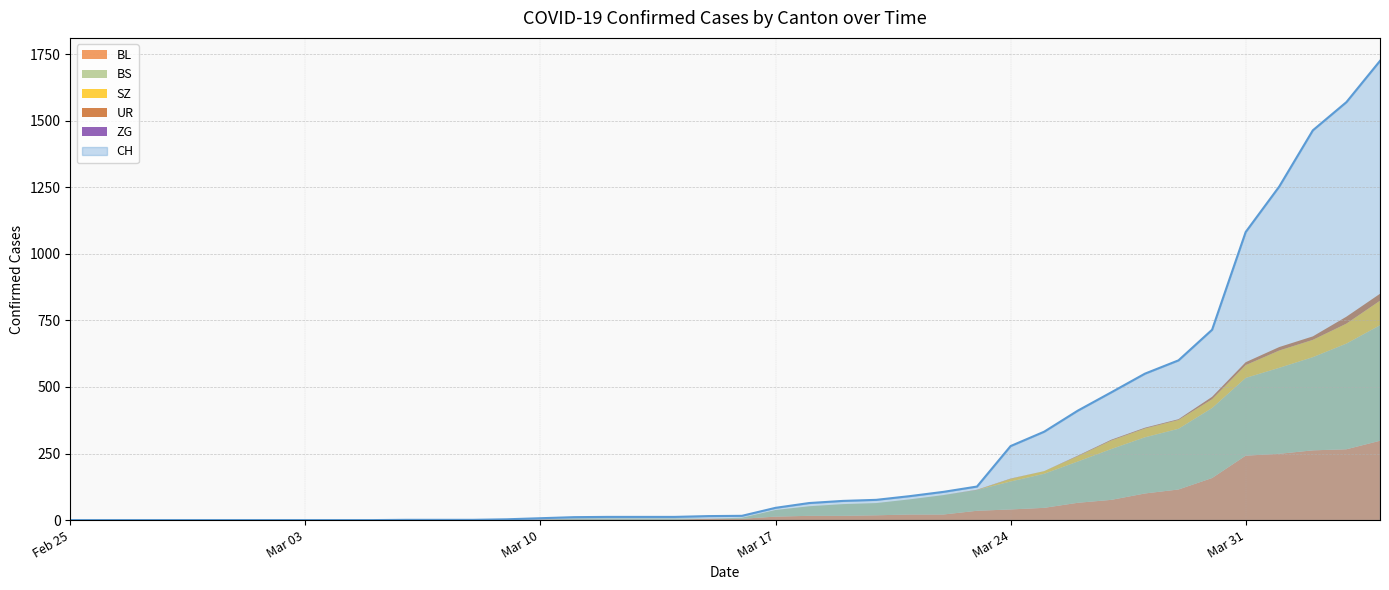

Reading left to right, list all the values displayed in this chart.

CH: 0	0	0	0	0	0	0	0	0	0	1	1	1	3	7	11	12	12	12	15	16	46	64	72	76	90	106	126	278	332	411	480	550	600	715	1082	1253	1464	1570	1725
ZG: 0	0	0	0	0	0	0	0	0	0	0	0	0	0	0	0	0	0	0	0	0	0	0	0	0	0	0	0	0	0	0	0	0	0	0	0	0	0	0	0
BL: 0	0	0	0	0	0	0	0	0	0	0	0	0	1	2	2	2	2	2	5	5	13	16	16	18	21	21	35	40	46	65	76	100	115	158	242	249	262	266	298
BS: 0	0	0	0	0	0	0	0	0	0	0	0	0	0	0	4	4	4	4	0	4	25	36	44	46	57	73	78	105	128	155	191	211	228	263	292	323	350	397	434
SZ: 0	0	0	0	0	0	0	0	0	0	0	0	0	0	0	0	0	0	0	0	0	0	0	0	0	0	0	0	10	10	20	32	33	33	33	48	65	65	75	92
UR: 0	0	0	0	0	0	0	0	0	0	0	0	0	0	0	0	0	0	0	0	0	0	0	0	0	0	0	1	1	0	2	3	3	3	9	11	13	13	26	26